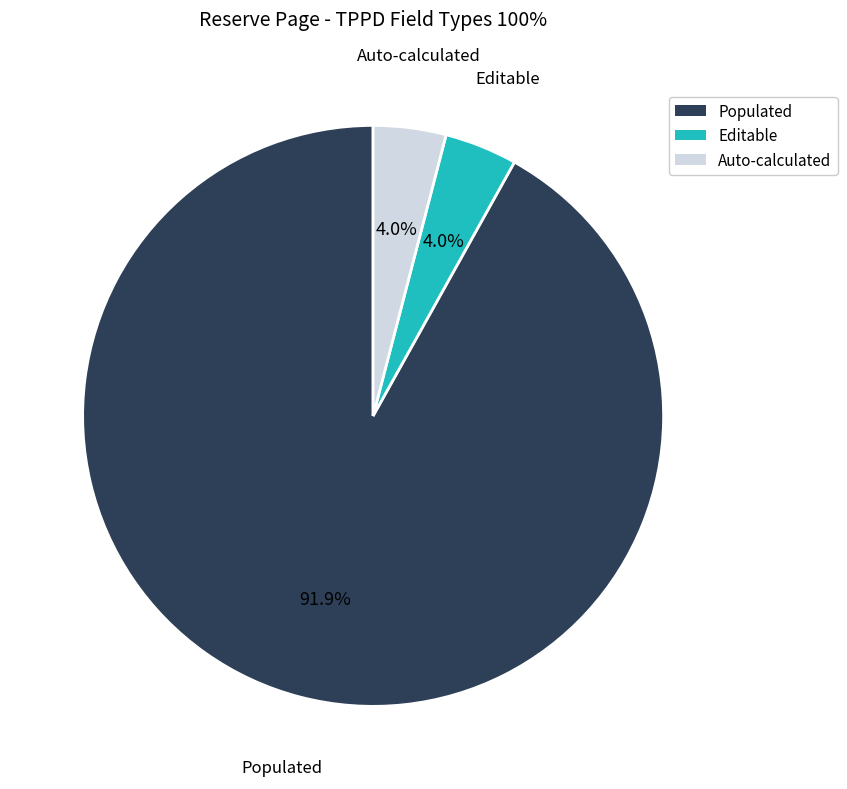

Is it true that Populated is 92% of the pie?

True